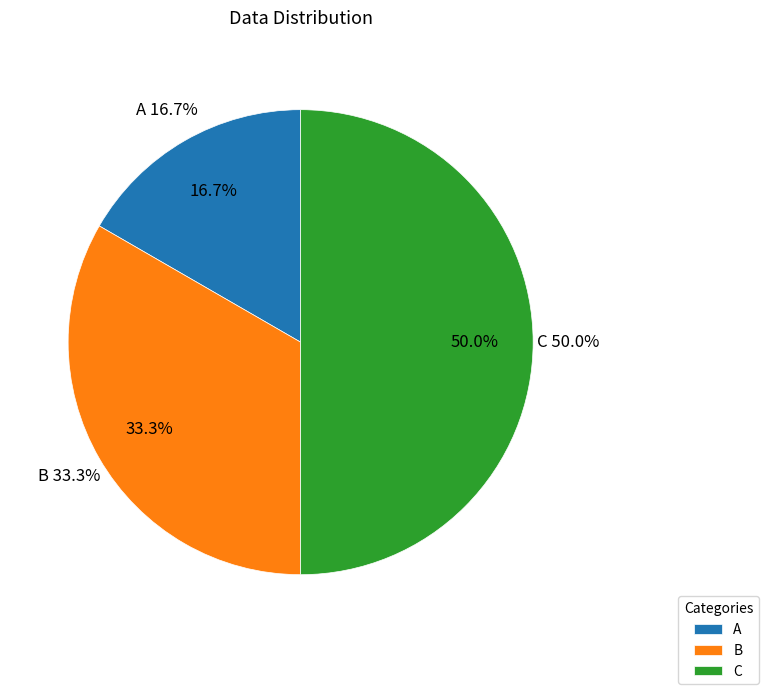

To the nearest percent, what is the difference between the largest and smallest slice percentages?

33%